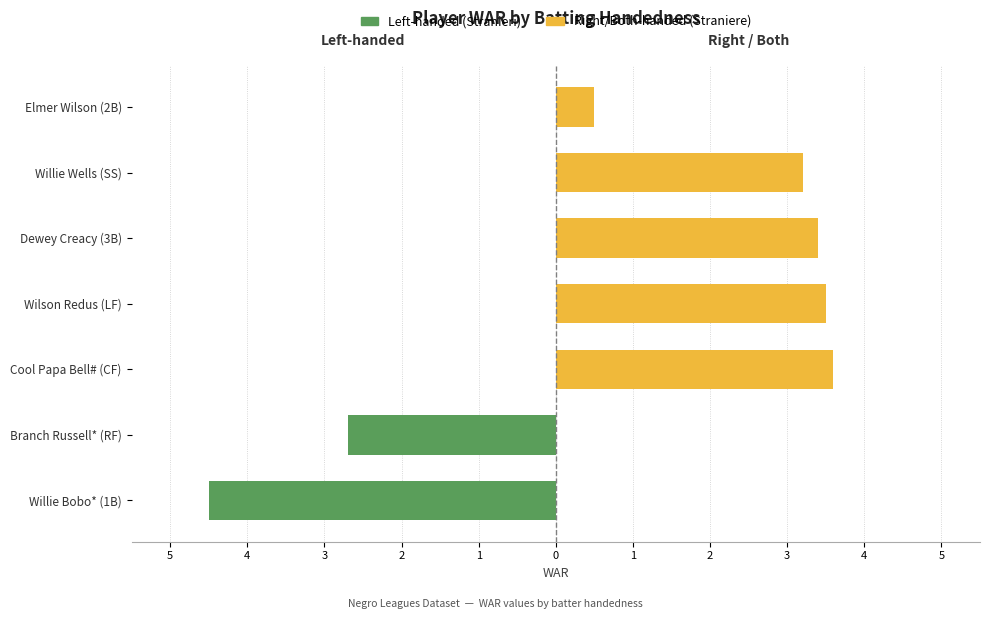

What is the total value across all series at 3?

3.6